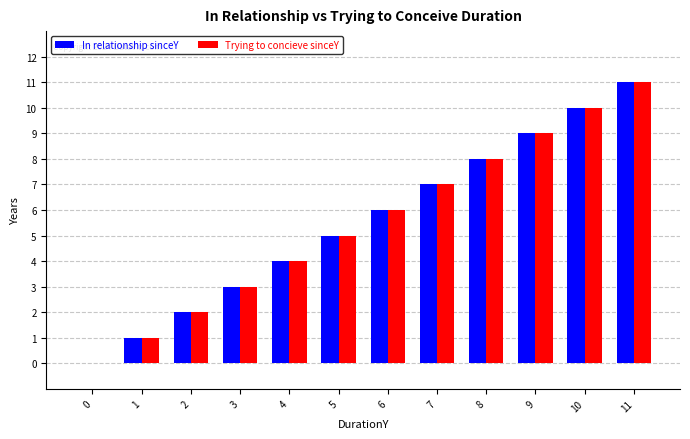

Is the value of Trying to concieve sinceY at 5 greater than the value of In relationship sinceY at 2?

Yes